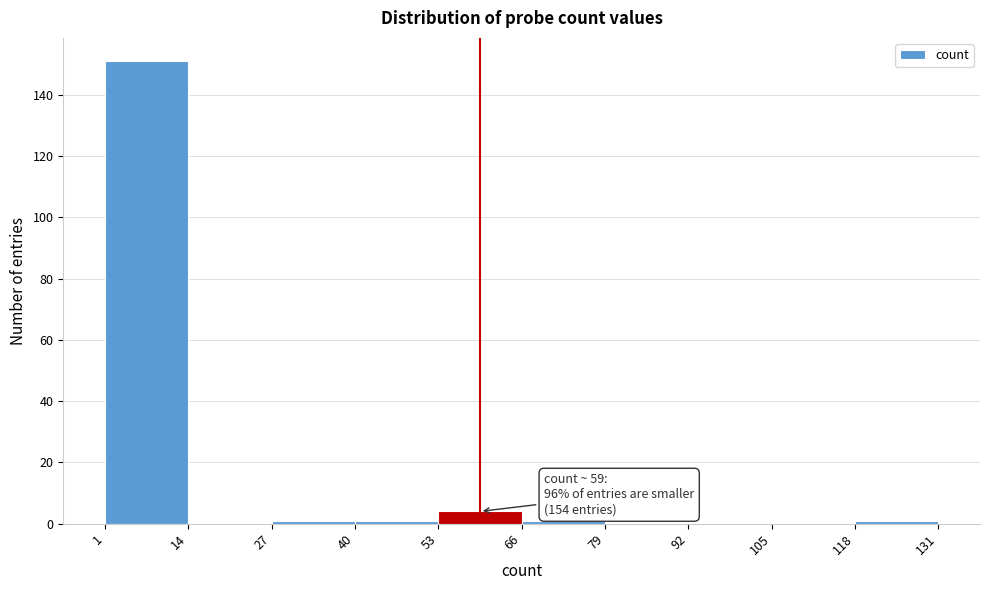

Which range on the x-axis has the tallest bar?

1 to 14